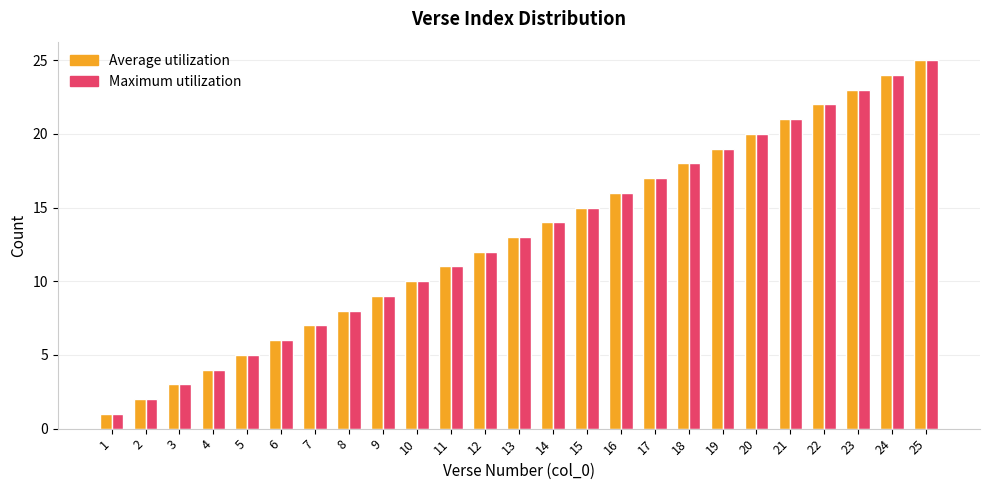

At which category is the sum across all series the highest?

25